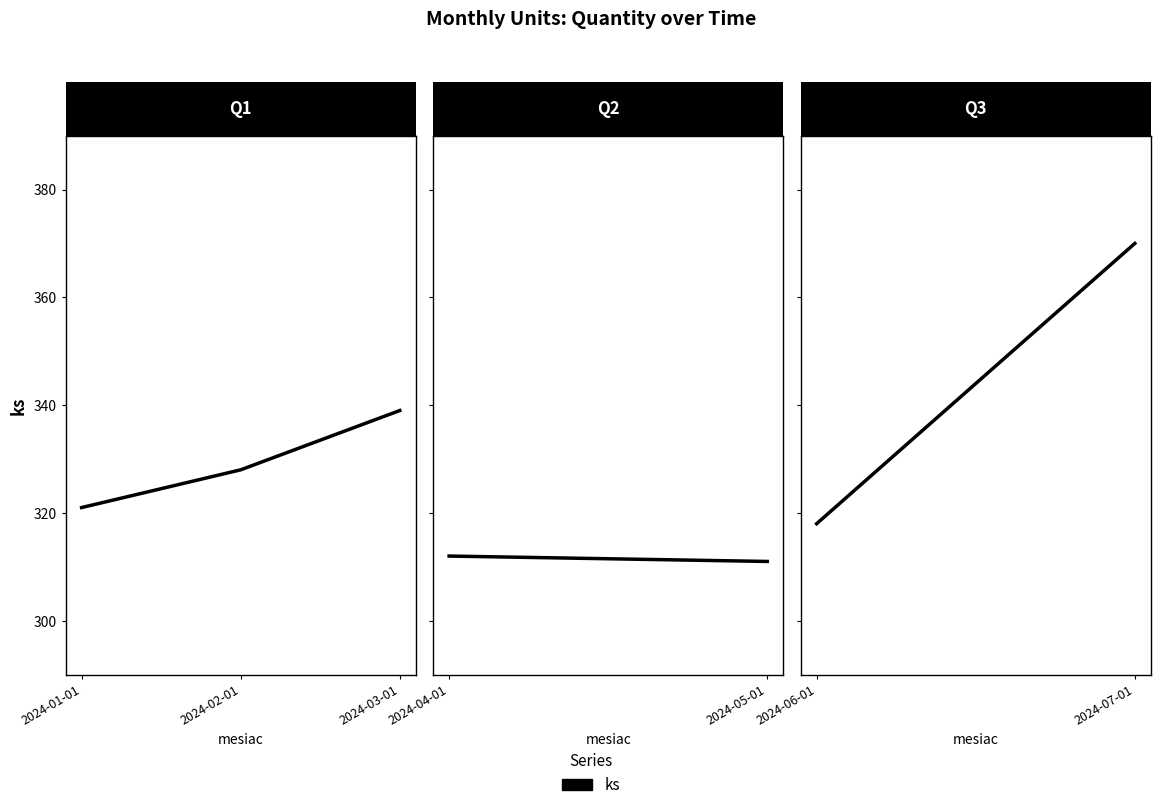

What is the change in value from 2024-01-01 to 2024-02-01?

+7